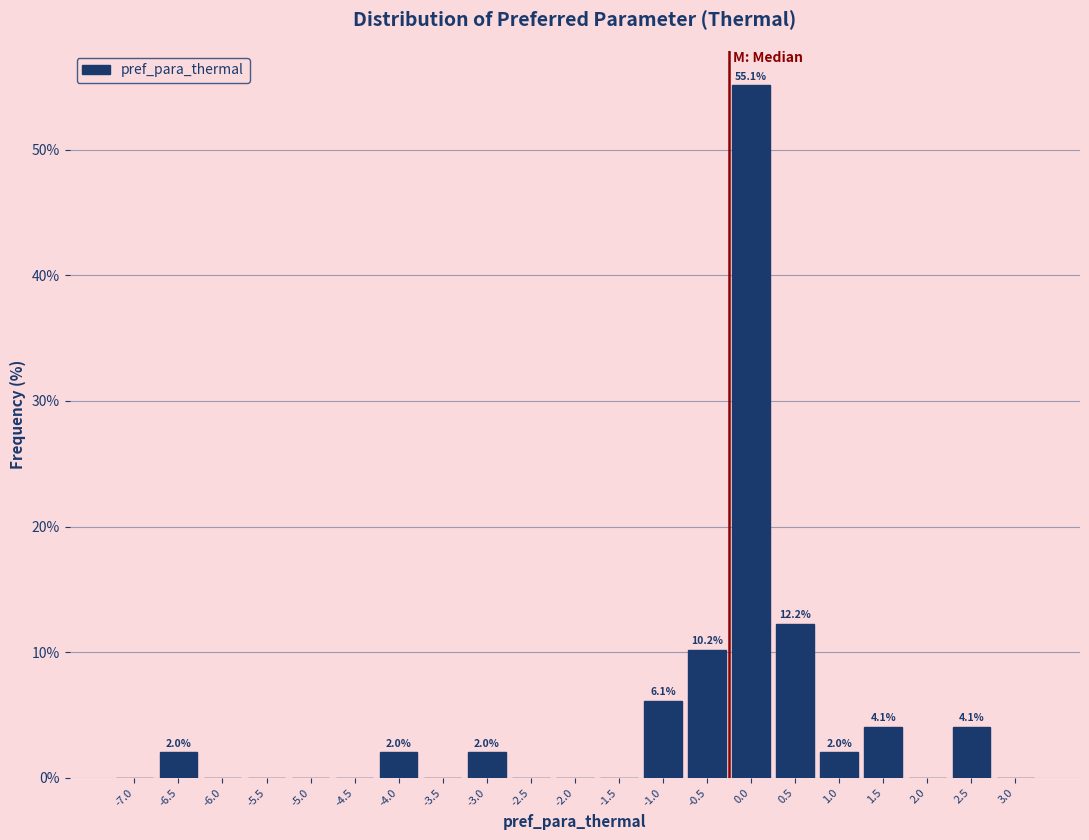

Reading left to right, list all the values displayed in this chart.

-7.0=0.0	-6.5=2.0	-6.0=0.0	-5.5=0.0	-5.0=0.0	-4.5=0.0	-4.0=2.0	-3.5=0.0	-3.0=2.0	-2.5=0.0	-2.0=0.0	-1.5=0.0	-1.0=6.1	-0.5=10.2	0.0=55.1	0.5=12.2	1.0=2.0	1.5=4.1	2.0=0.0	2.5=4.1	3.0=0.0